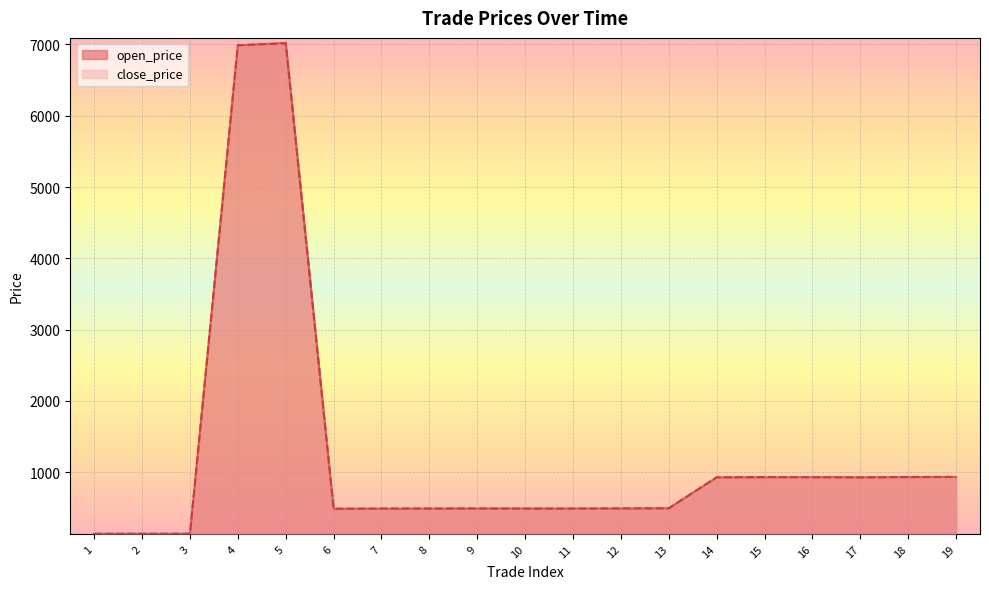

At which category is the sum across all series the highest?

5